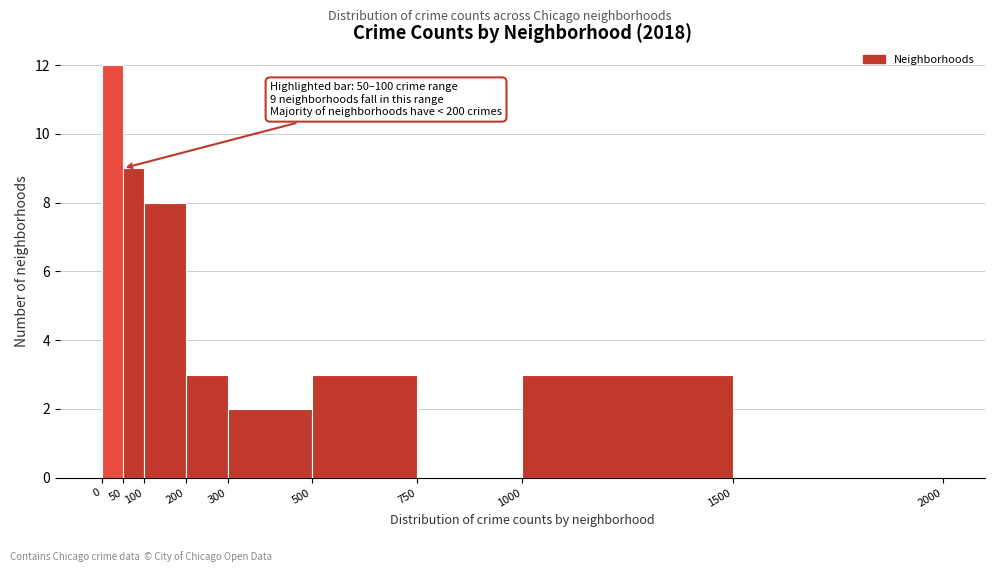

Over which range of the x-axis is the bar tallest?

0 to 50